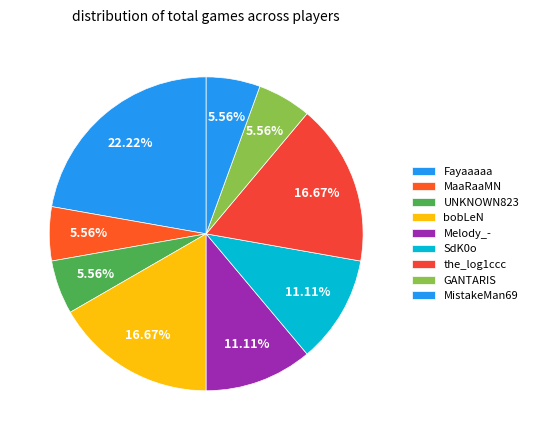

What is the total percentage of UNKNOWN823 and MistakeMan69?

11.1%